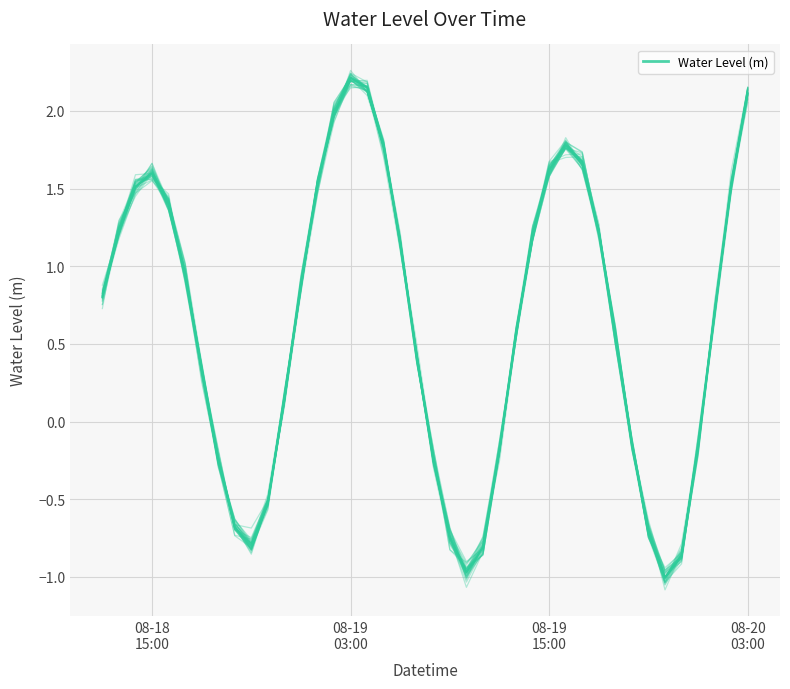

The value at 35 is -0.4. True or false?

False